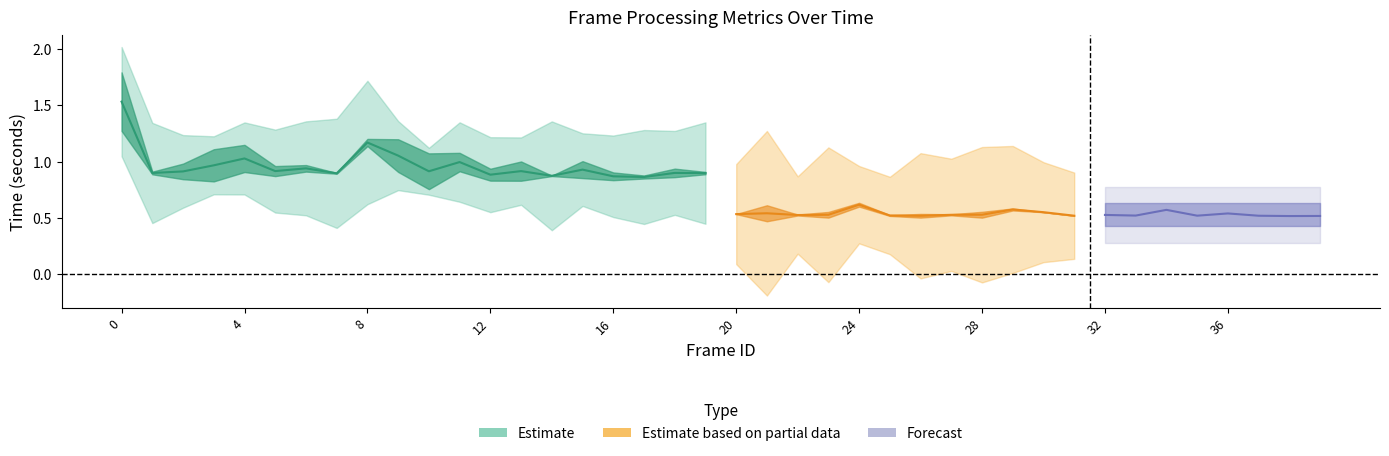

How many categories are shown in the chart?

40